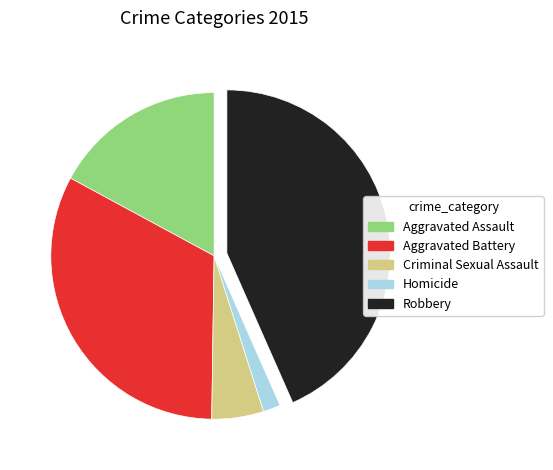

Count the number of slices in the pie.

5